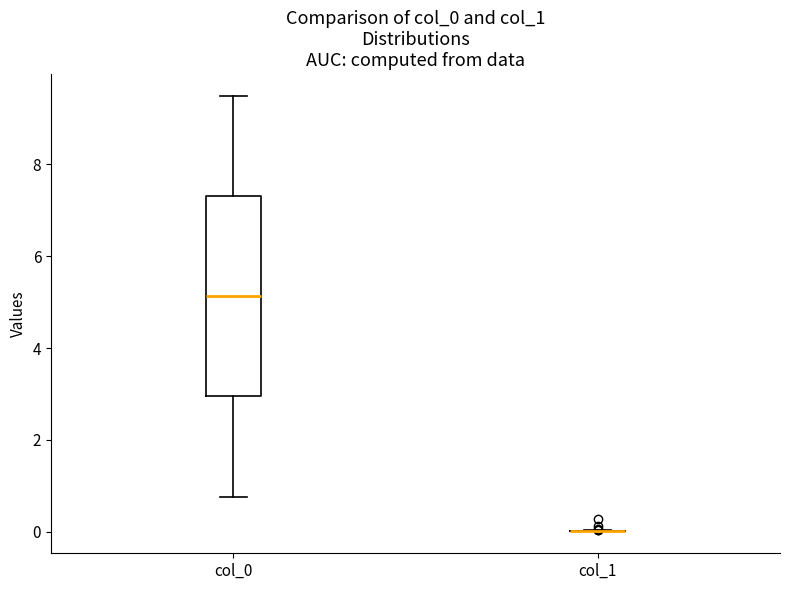

Reading left to right, transcribe this box plot: for each box, give where its median line is, the range the box spans, and where its two whiskers end, as read against the y-axis. The values are not printed on the chart, so give them approximately, as read against the axis.

col_0: median 5.2, box 3.0 to 7.4, whiskers 0.8 to 9.4
col_1: box collapsed to a line at 0.0, whiskers 0.0 to 0.0